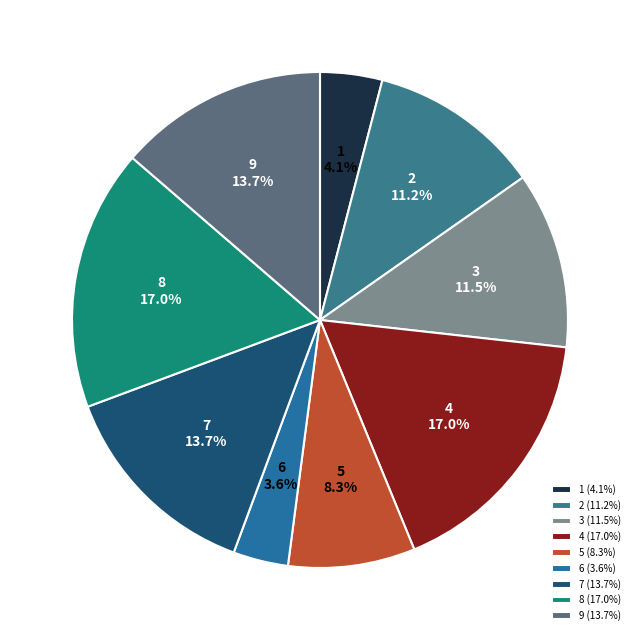

Is 9 the majority of the pie?

No